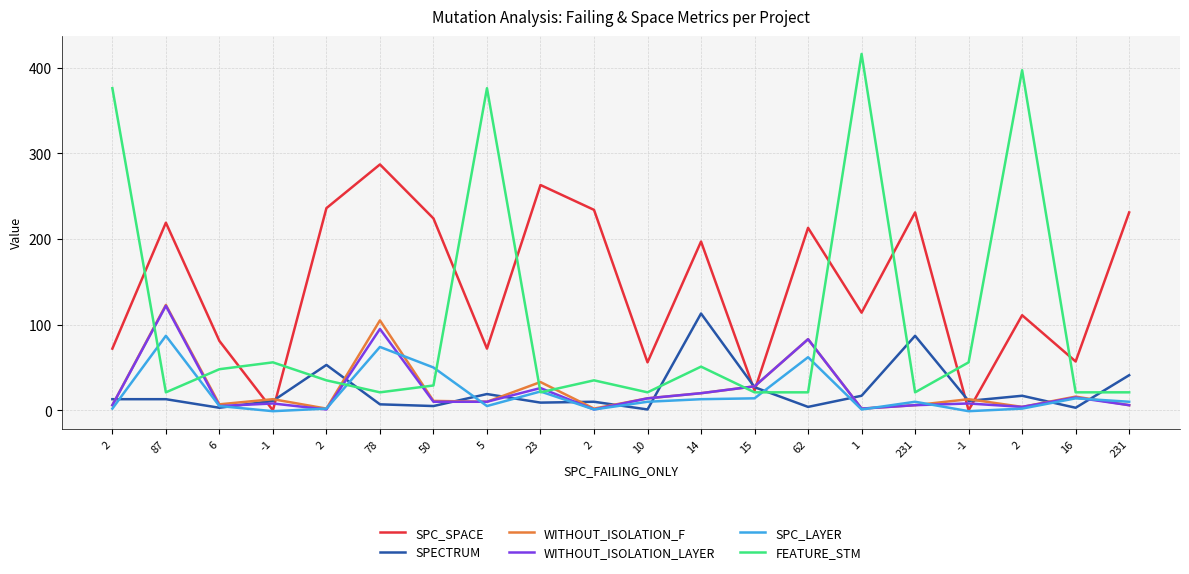

Is this an area chart (filled region under the line)?

No